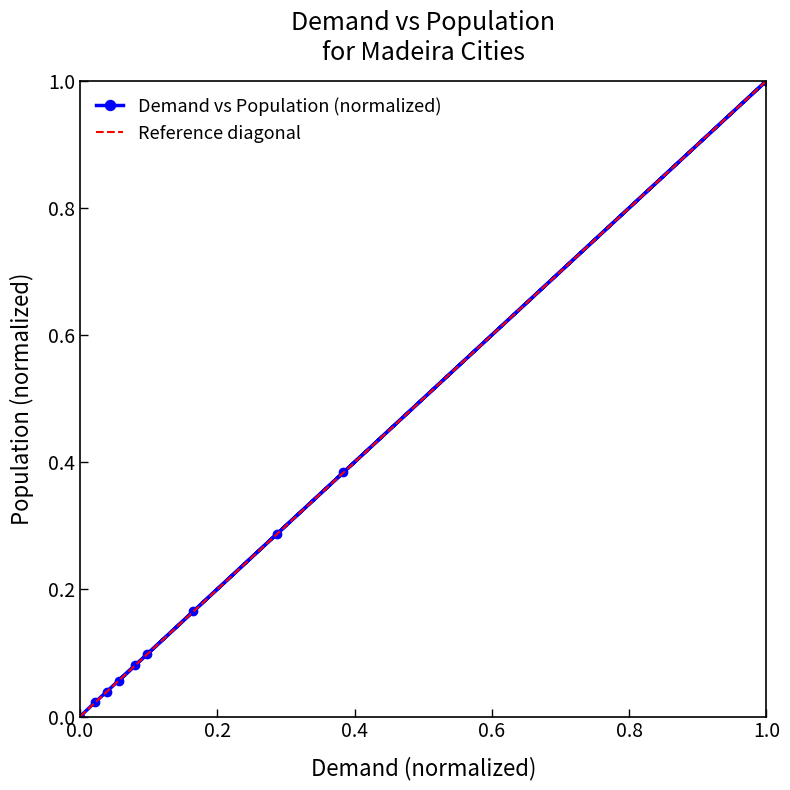

What is the highest value of the Demand vs Population (normalized) series?

1.0